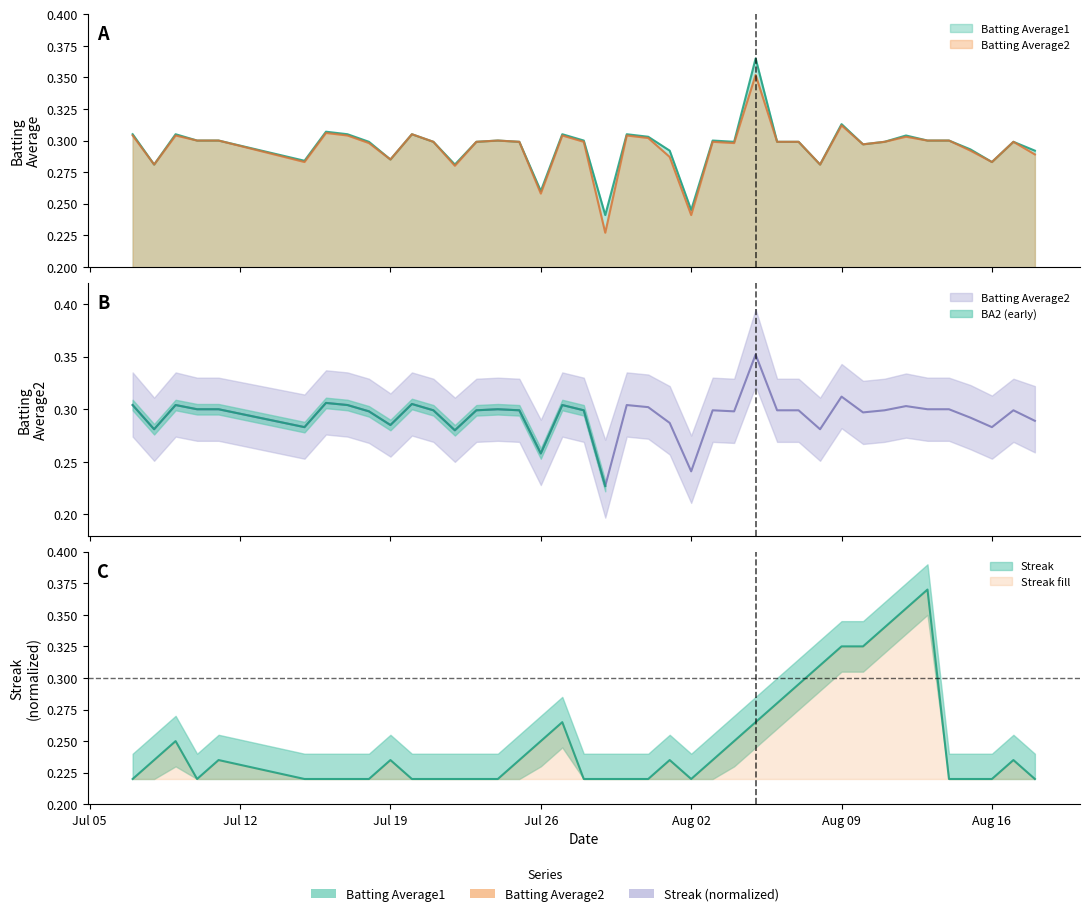

True or false: Streak has more than 2 points higher than both neighbors.

True